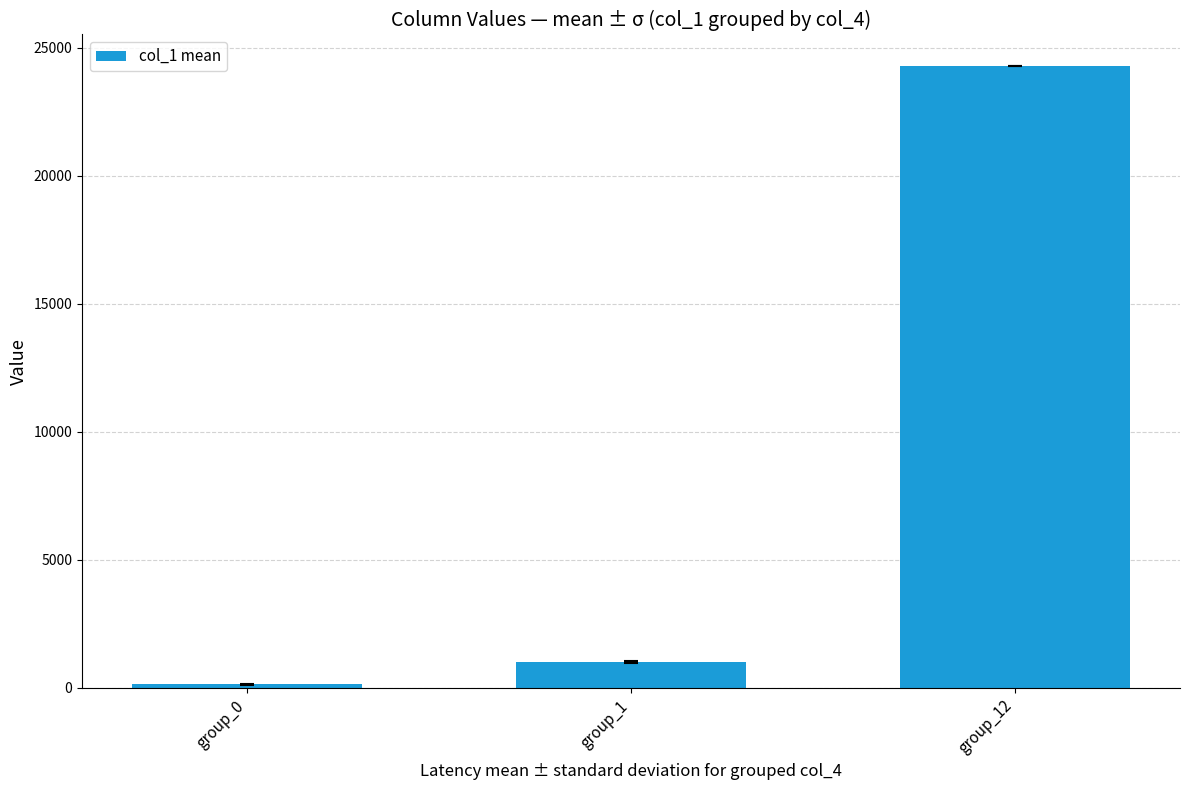

What is the smallest value displayed?

133.8